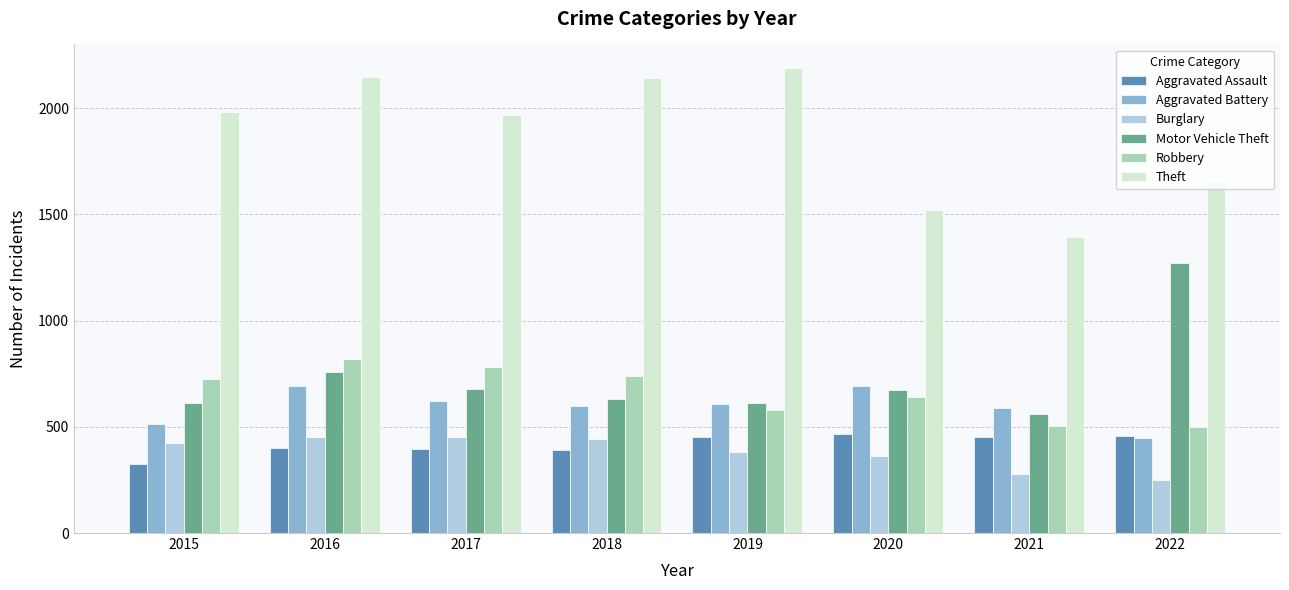

How many values in the Robbery series are below 726?

4